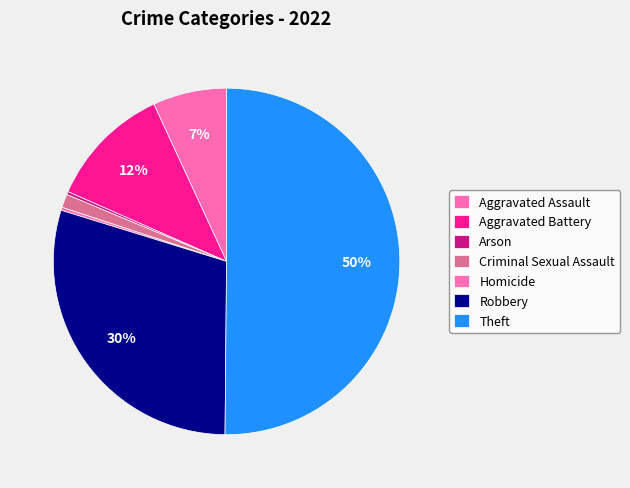

To the nearest percent, what is the average slice percentage?

14%